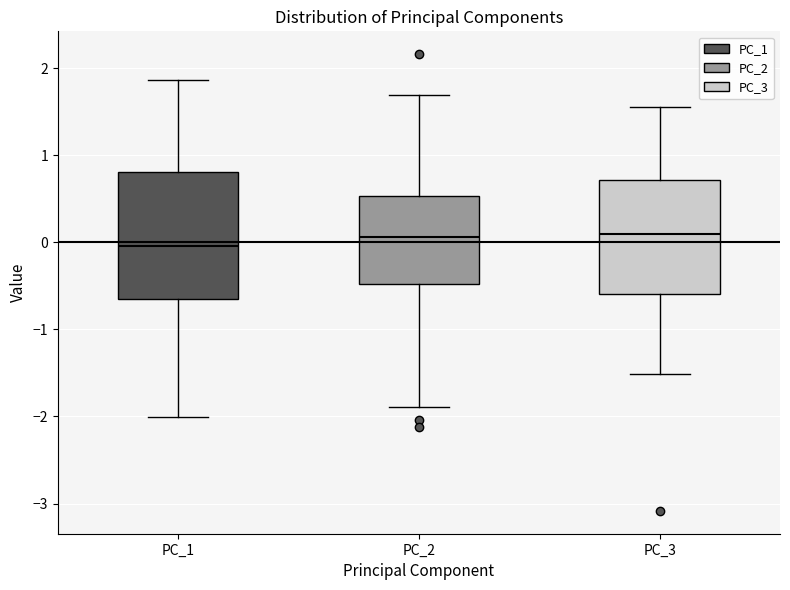

Where is the upper edge of the box for PC_1 on the y-axis? The values are not printed on the chart, so give them approximately, as read against the axis.

0.8